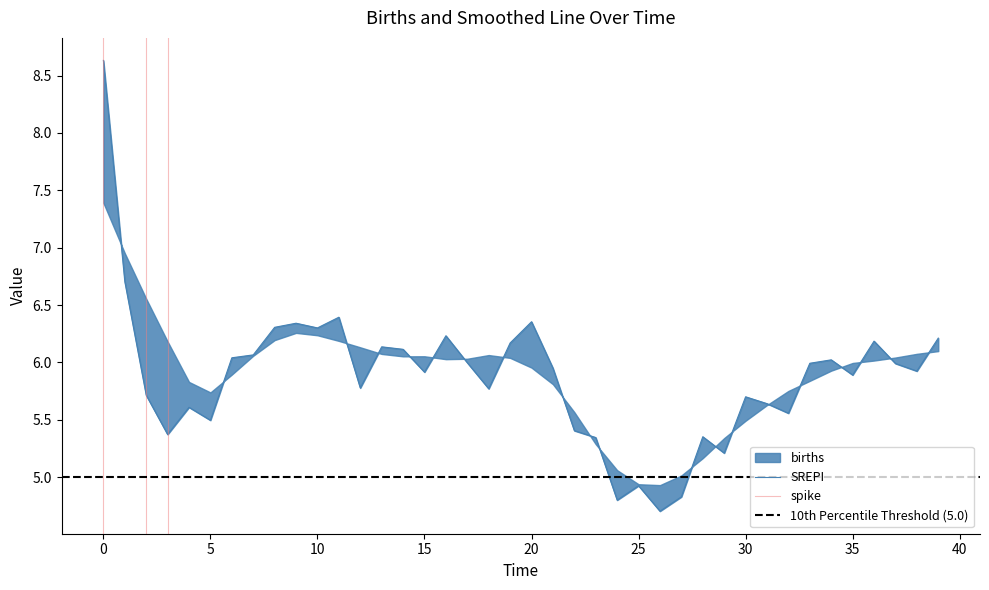

What is the label of the 23rd point from the right?

17